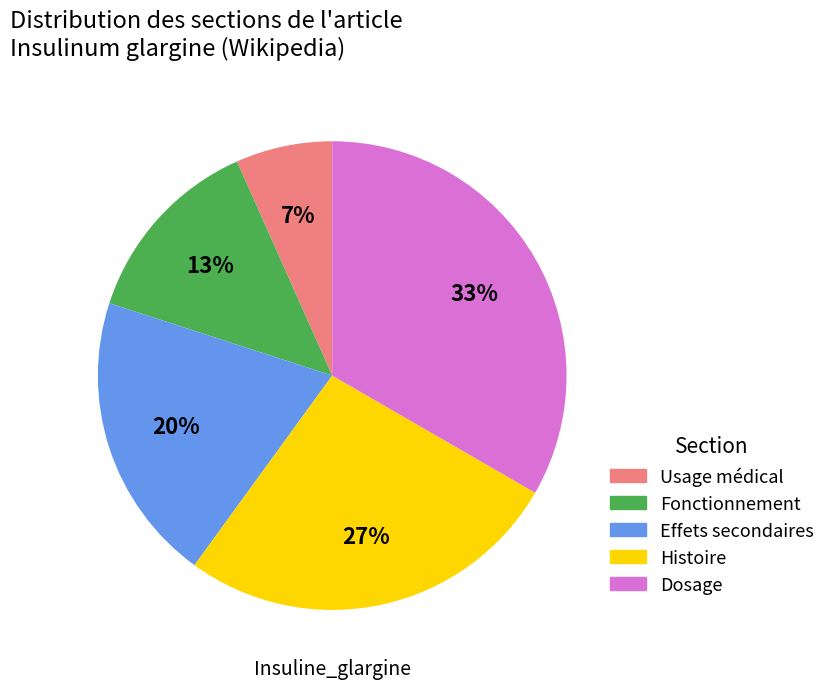

Does Fonctionnement represent more than half of the total?

No